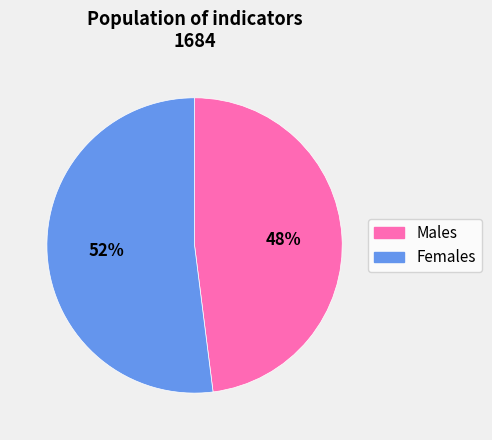

To the nearest percent, what is the difference between the largest and smallest slice percentages?

4%